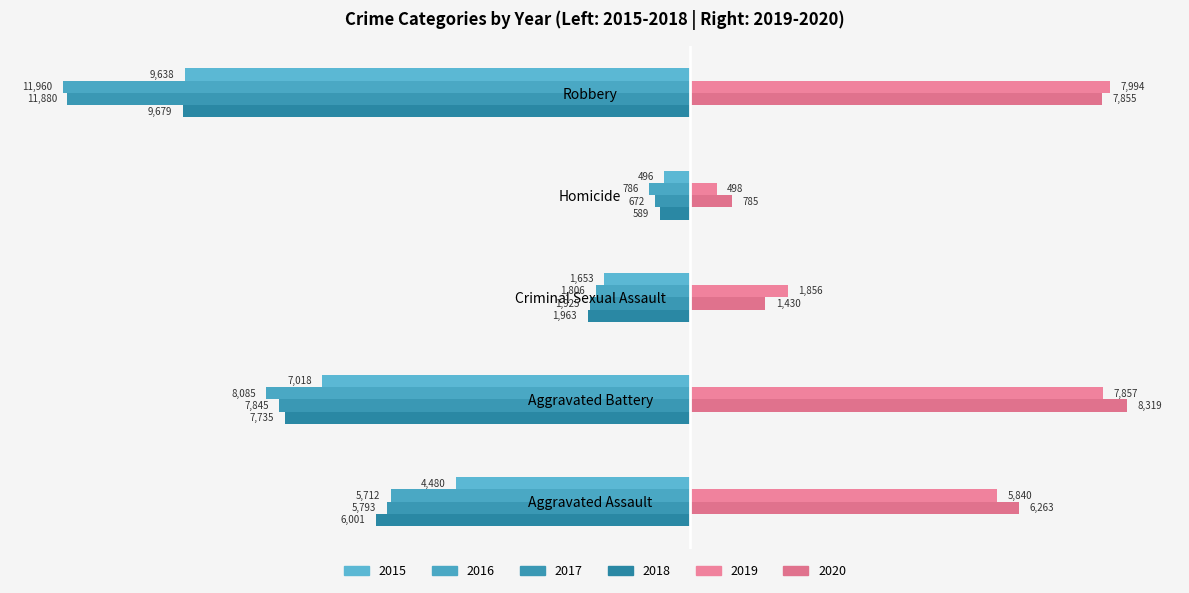

What is the average value of the 2018 series?

-5193